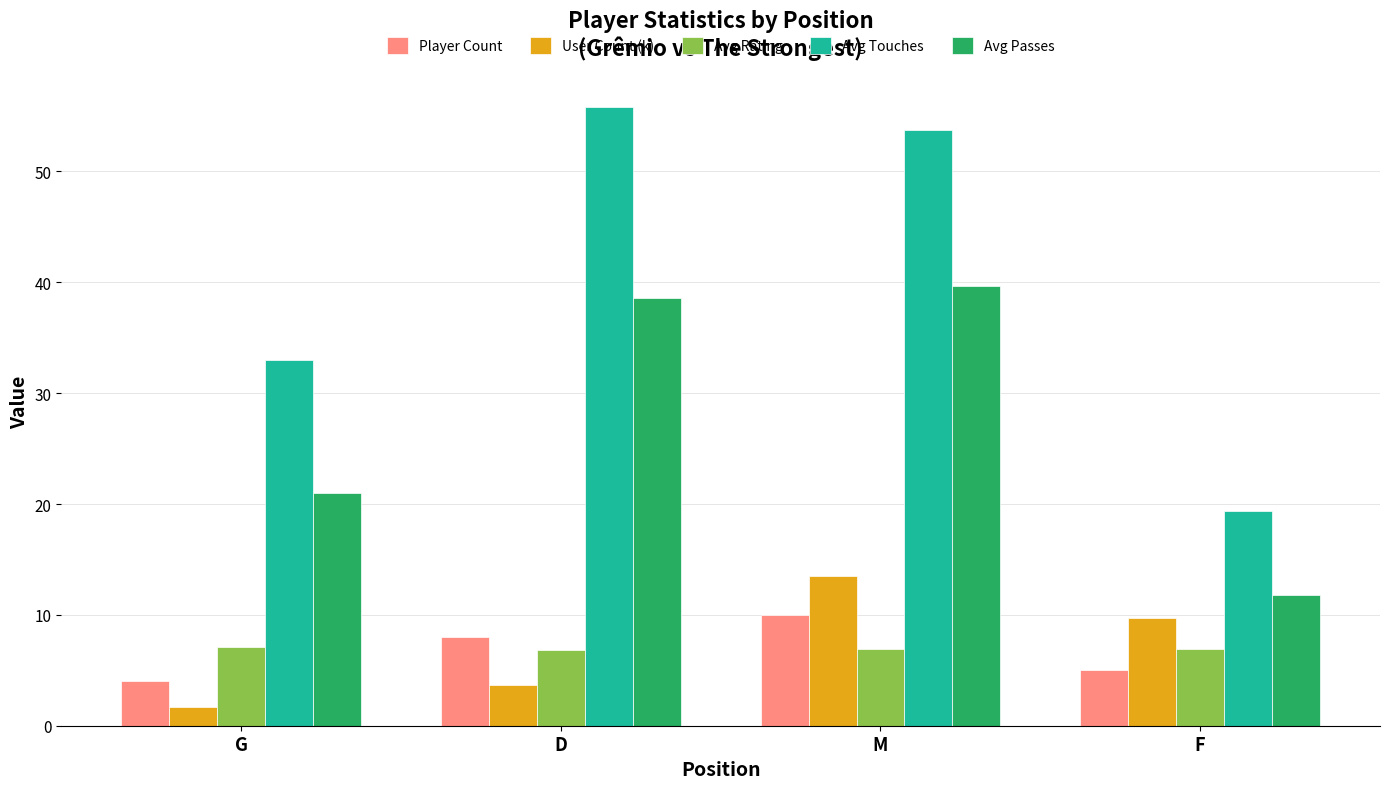

Is the value of User Count (k) at F greater than the value of Avg Touches at M?

No